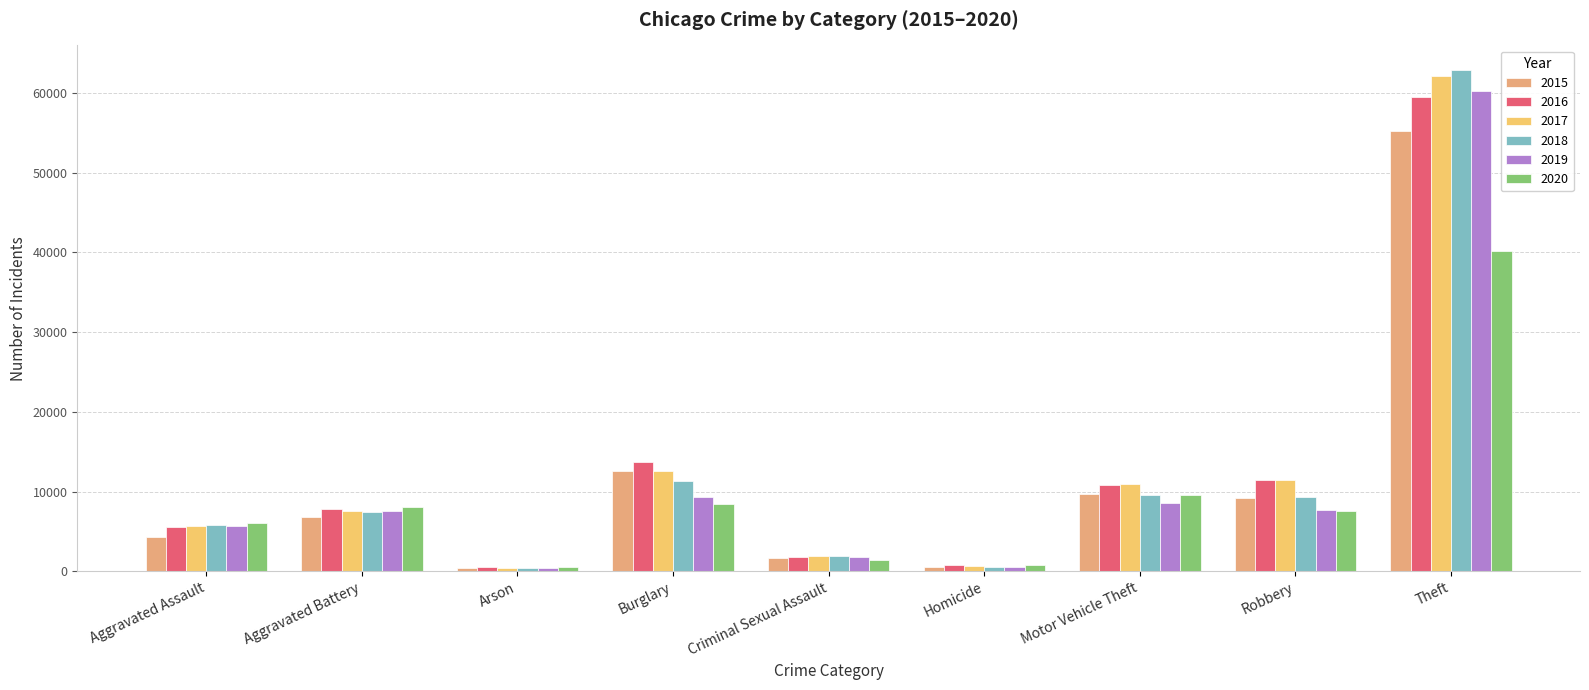

The 2017 series shows 10341 at Aggravated Battery. True or false?

False